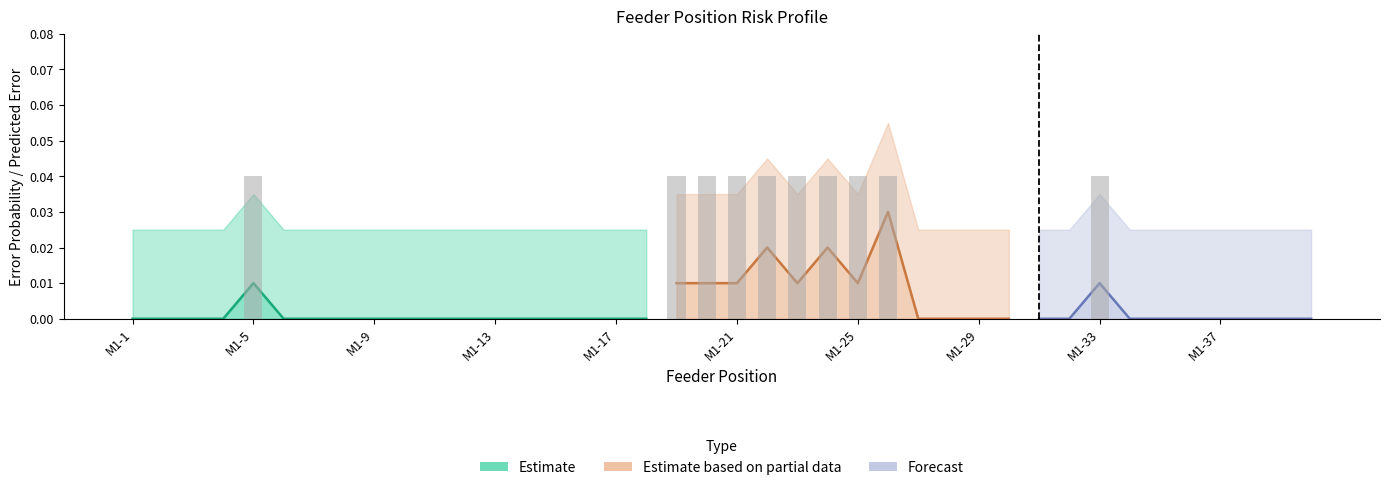

Count the number of categories in the chart.

40